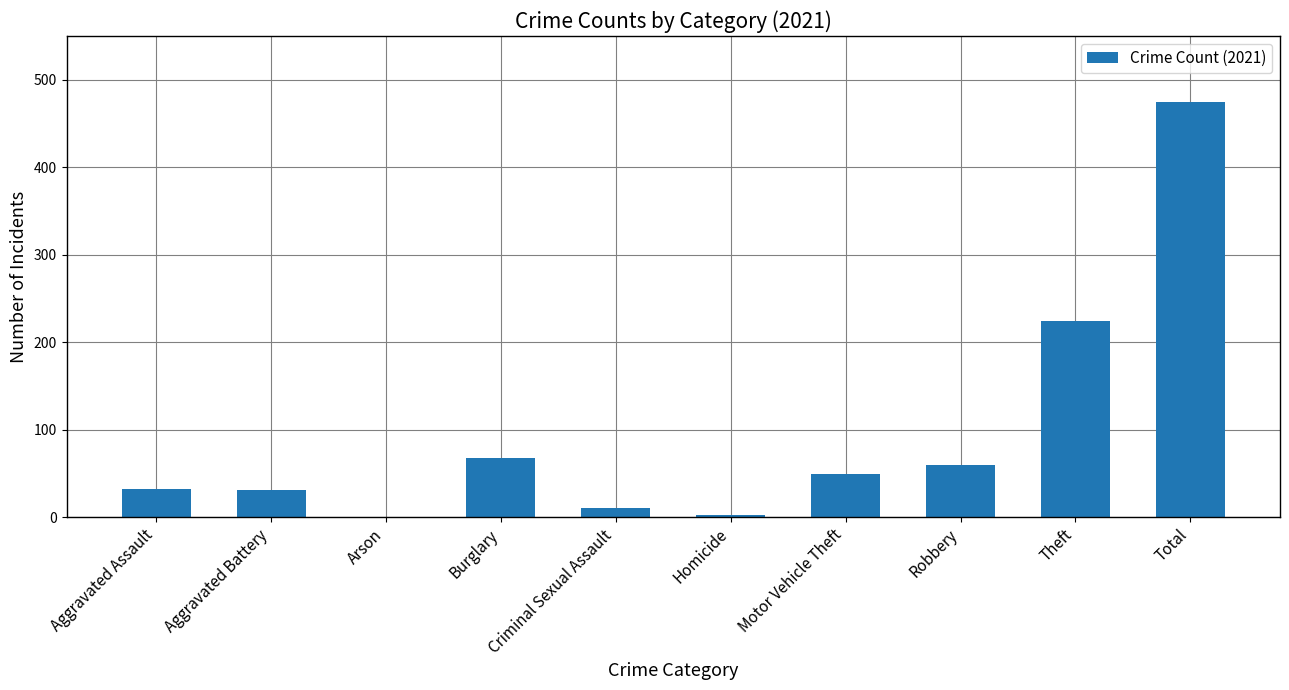

What is the change in value from Aggravated Assault to Aggravated Battery?

-1